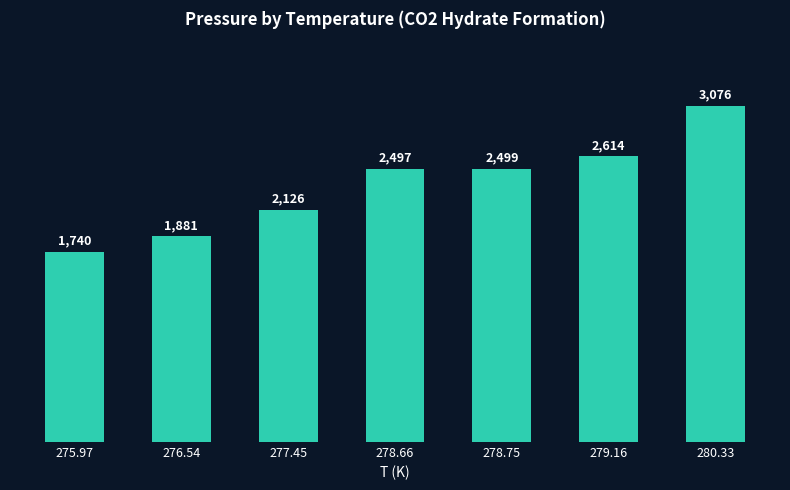

What is the difference between the values at 280.33 and 278.75?

577